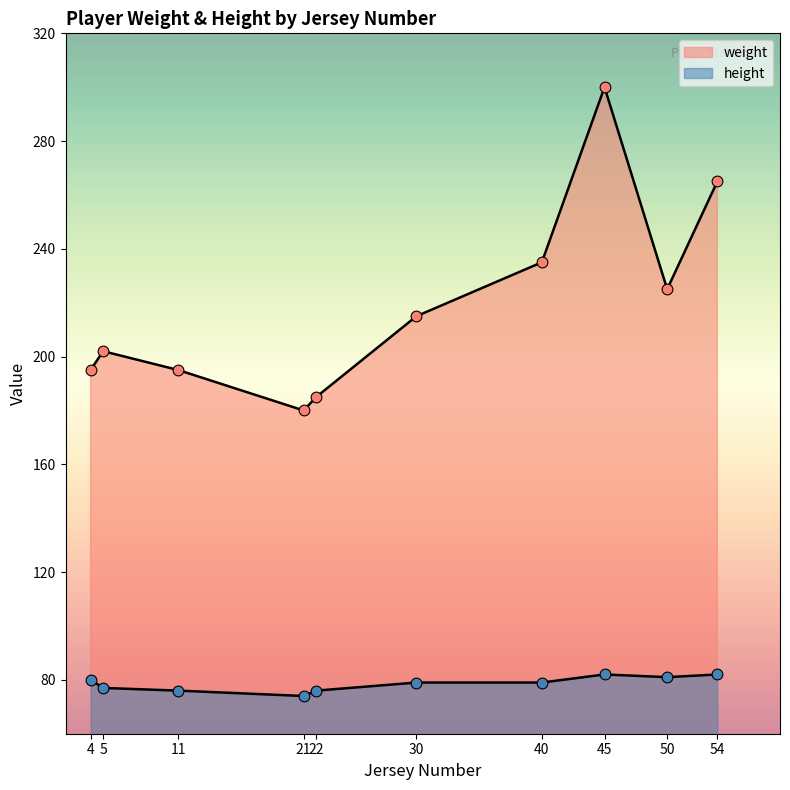

Which series has the widest spread of Y values?

weight